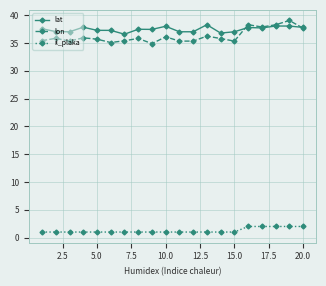

True or false: lat and il_plaka intersect in this chart.

False